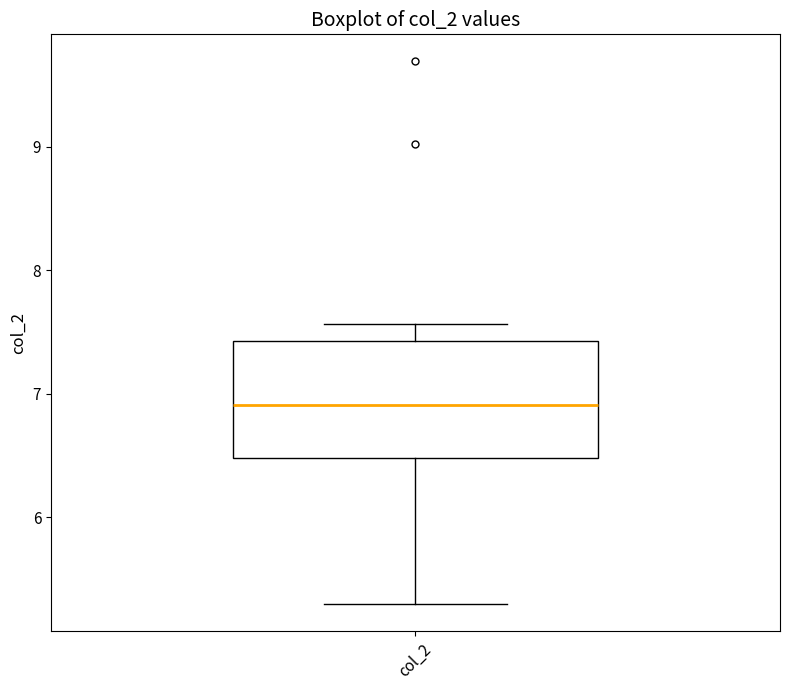

Transcribe this box plot: give where the median line is, the range the box spans, and where the two whiskers end, as read against the y-axis. The values are not printed on the chart, so give them approximately, as read against the axis.

median 6.9, box 6.5 to 7.4, whiskers 5.3 to 7.6